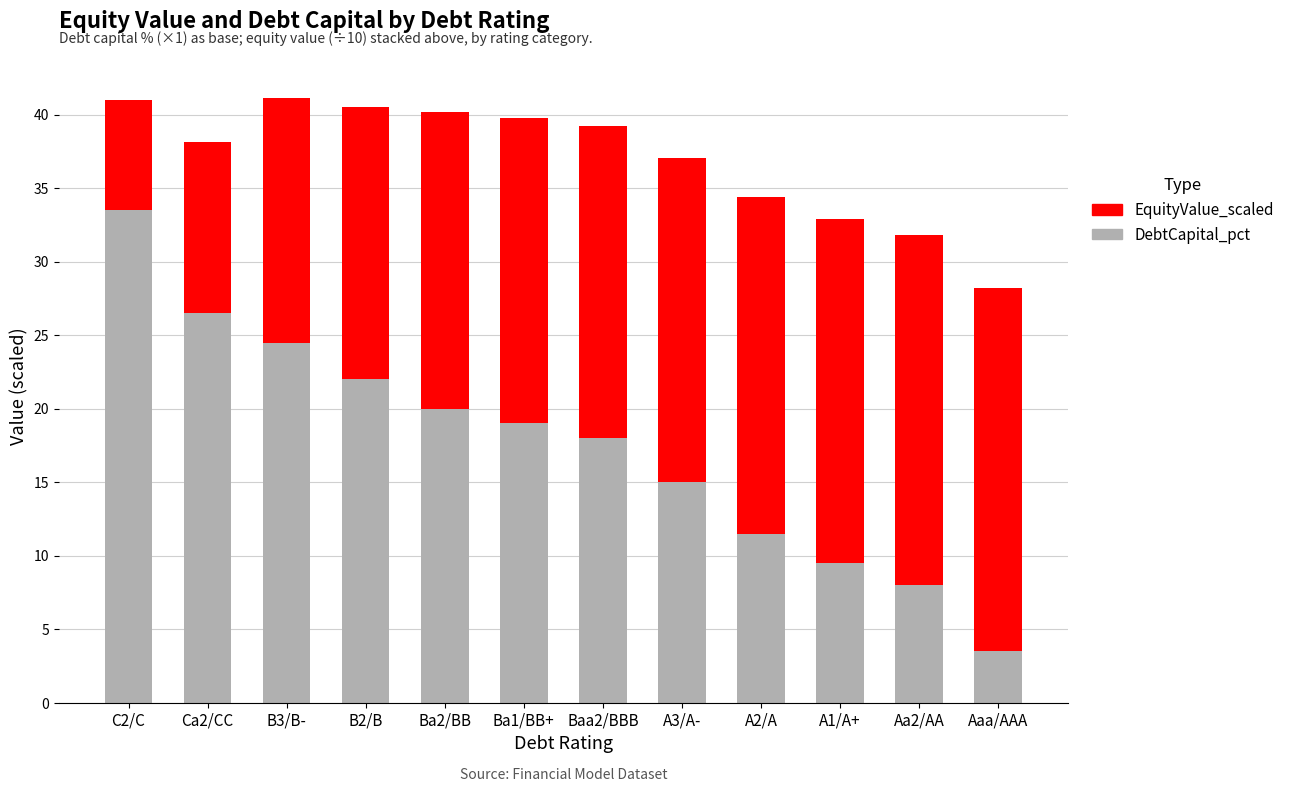

True or false: DebtCapital_pct has a value of 9.5 at A1/A+.

True